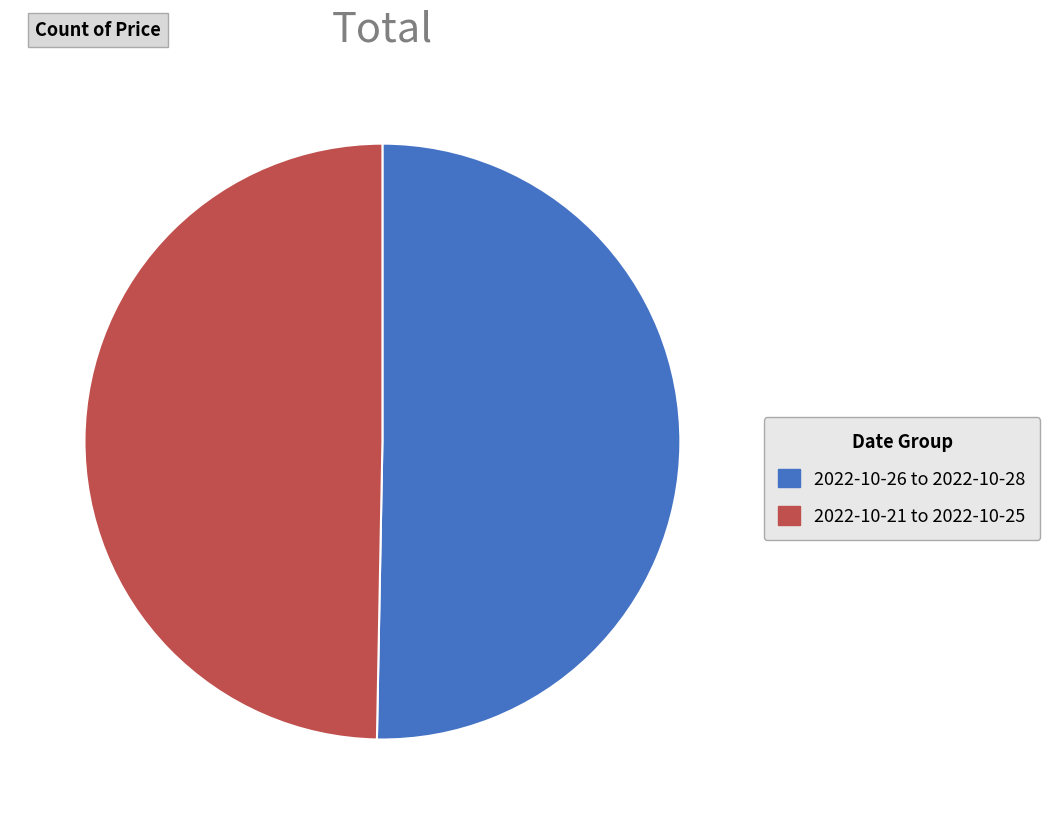

Count the number of slices in the pie.

2